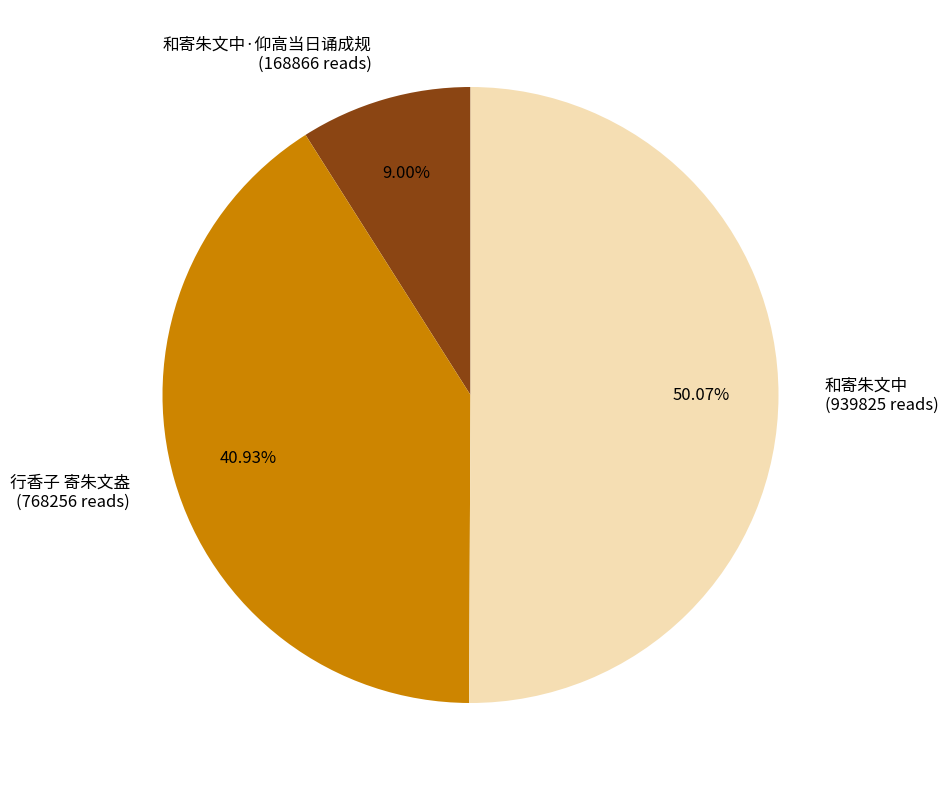

Do 和寄朱文中 (939825 reads) and 行香子 寄朱文盎 (768256 reads) together represent more than half of the pie?

Yes